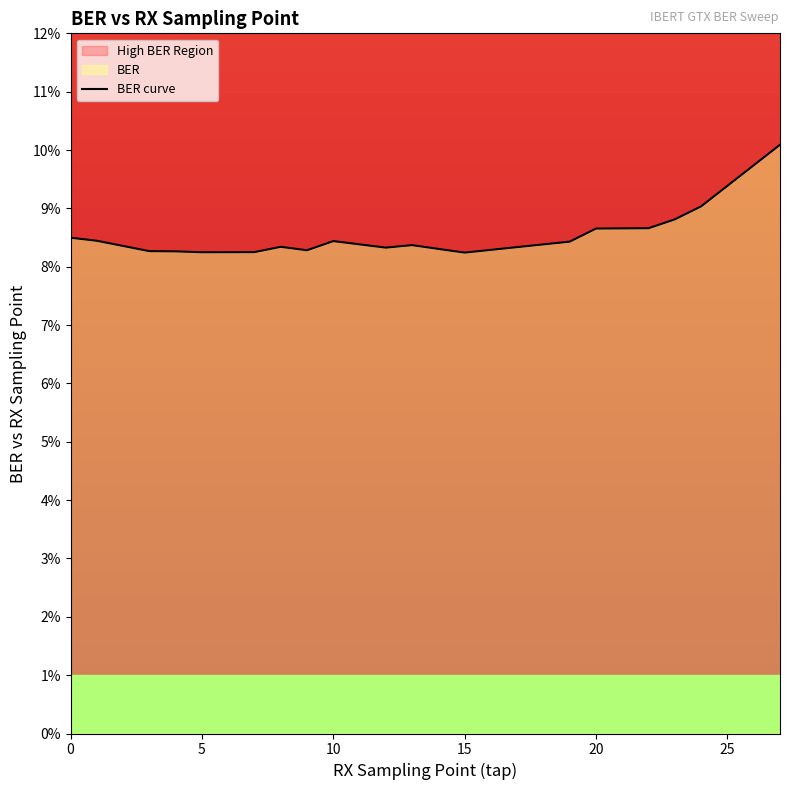

Count the values in the range 0 to 1.

19